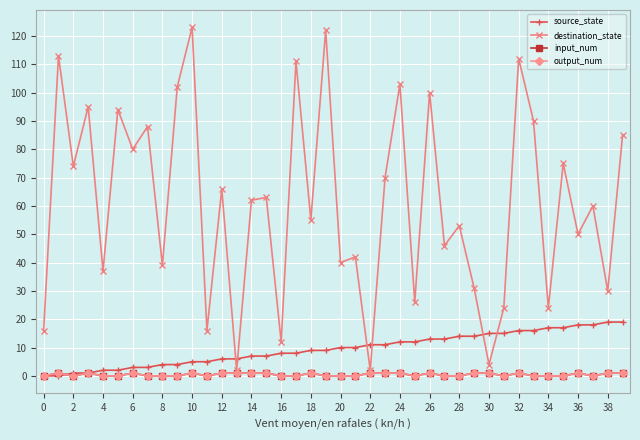

True or false: output_num has more than 1 interior local peaks.

True